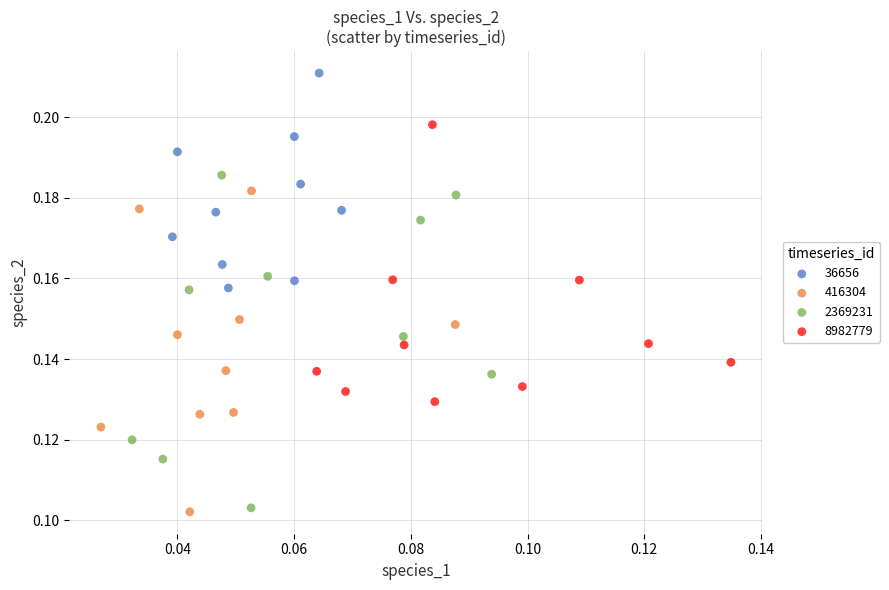

What are all the series names shown in the legend?

36656, 416304, 2369231, 8982779